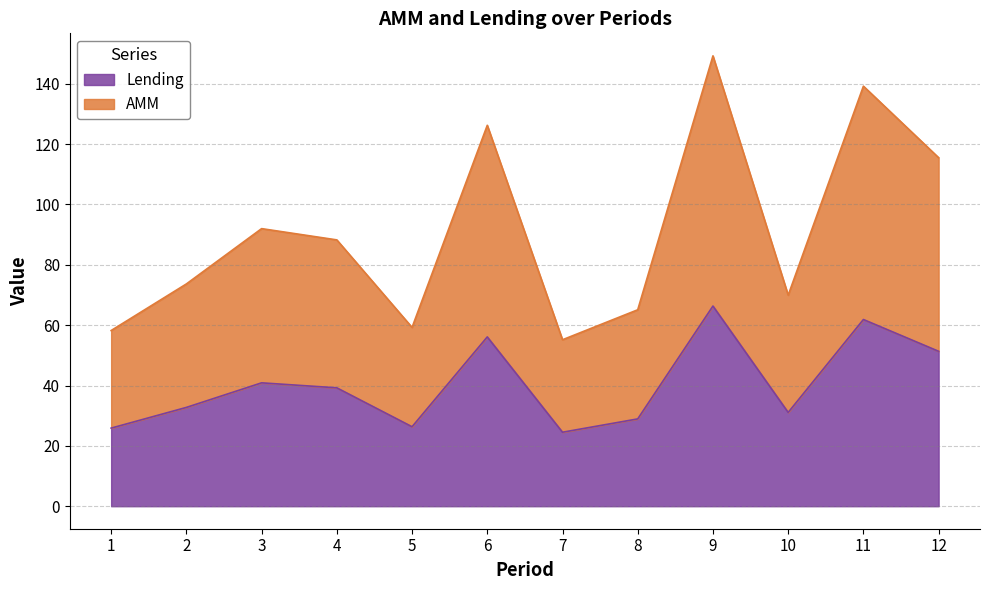

How many lines are shown in the chart?

2